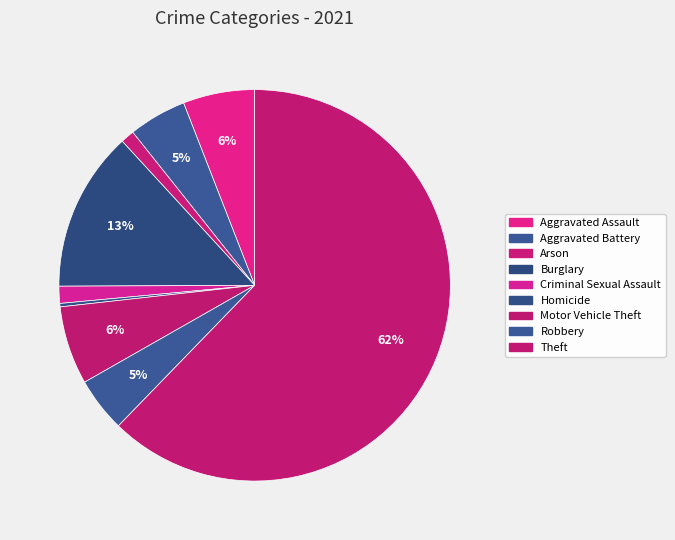

To the nearest percent, what is the difference between the largest and smallest slice percentages?

62%